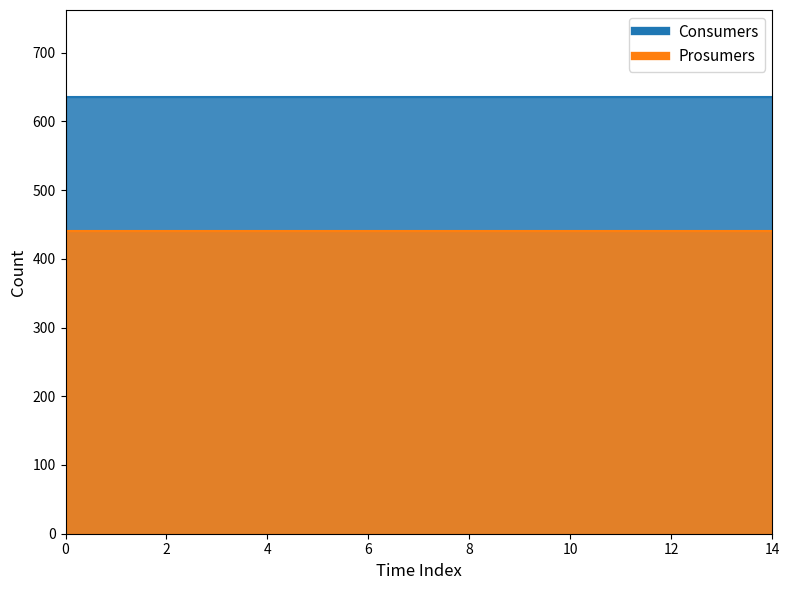

True or false: Consumers_line has more than 0 points higher than both neighbors.

False